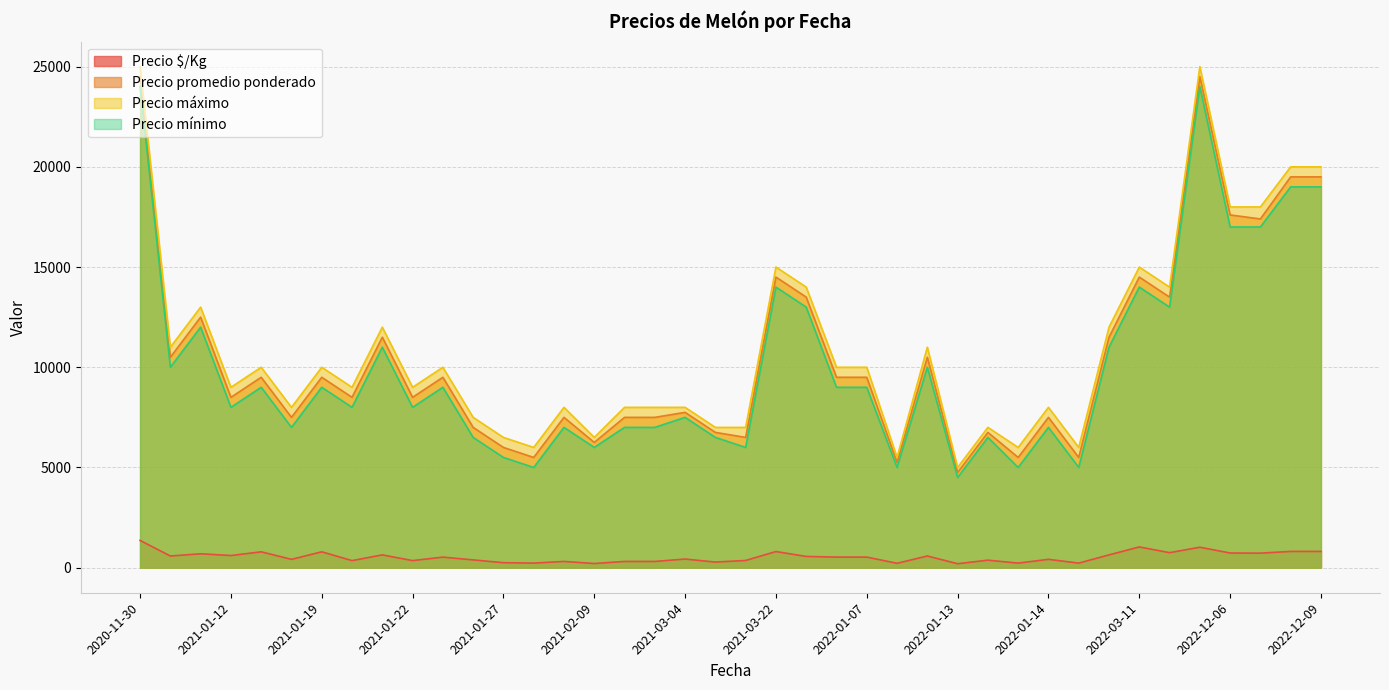

How many distinct data groups are displayed?

4